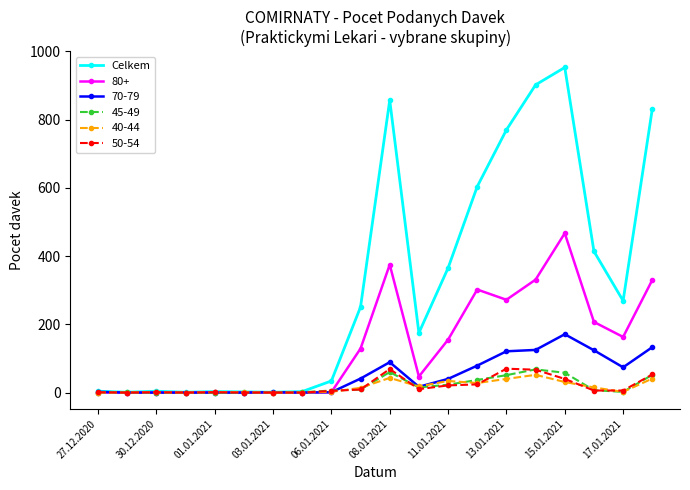

Which series has the largest total across all categories?

Celkem